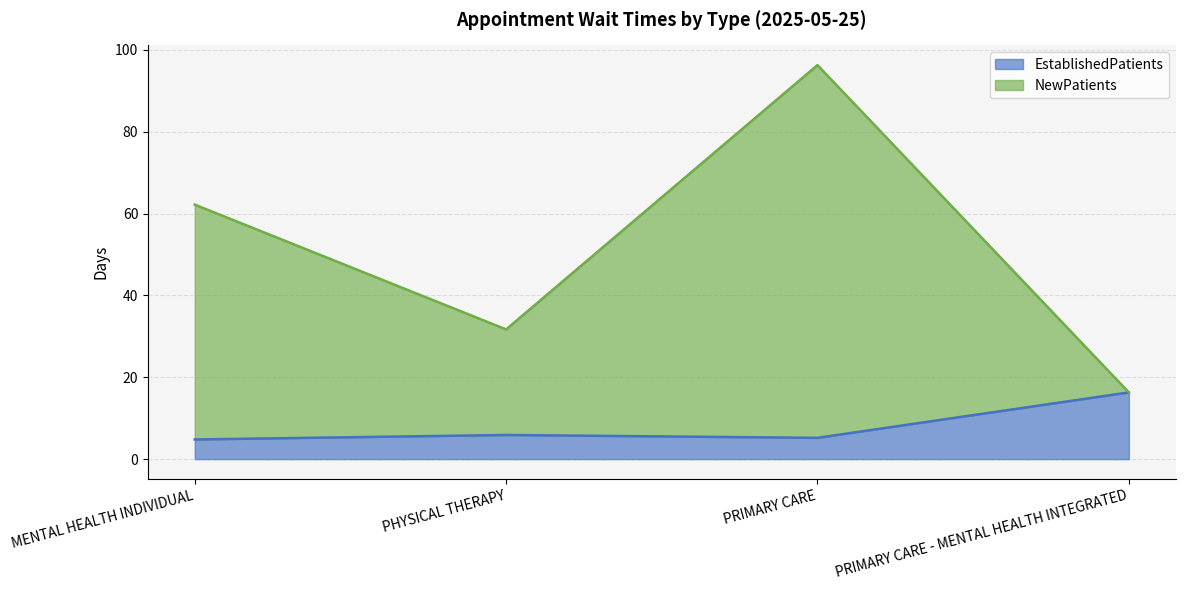

Which has a higher value, PHYSICAL THERAPY or PRIMARY CARE - MENTAL HEALTH INTEGRATED?

PRIMARY CARE - MENTAL HEALTH INTEGRATED